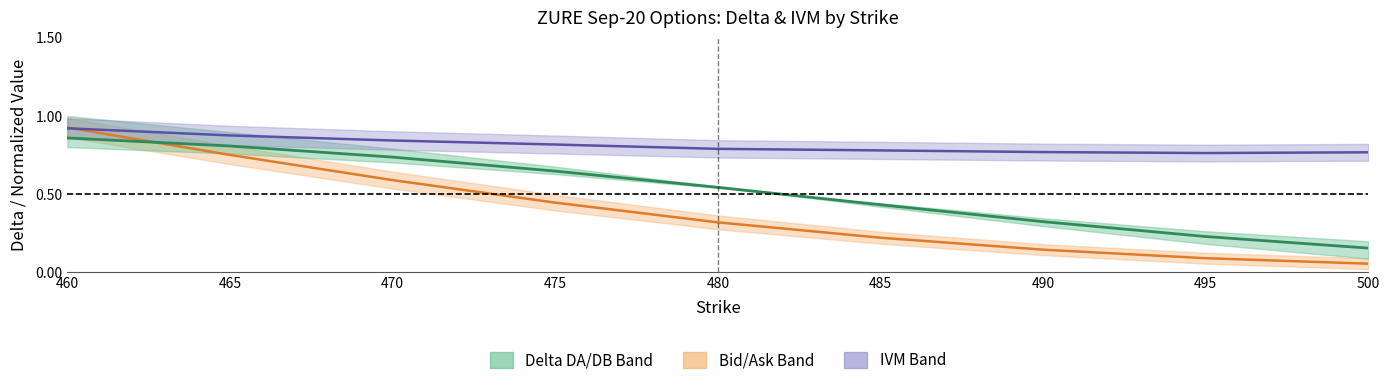

Is this an area chart (filled region under the line)?

No